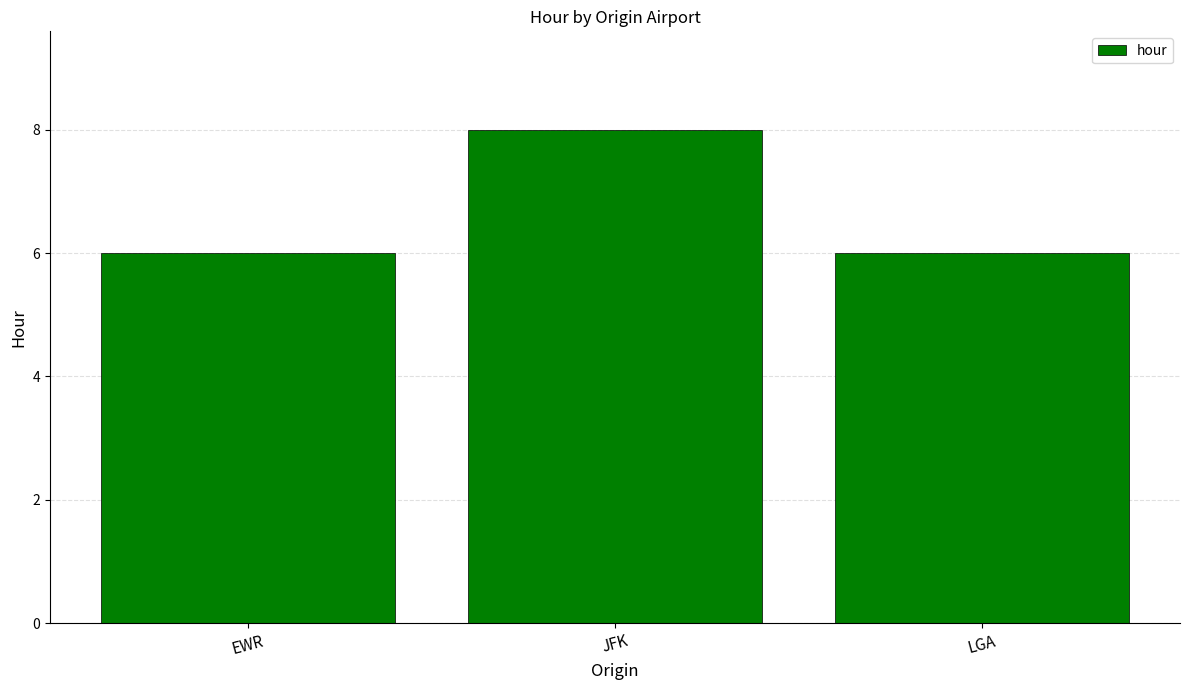

Which has a higher value, JFK or LGA?

JFK